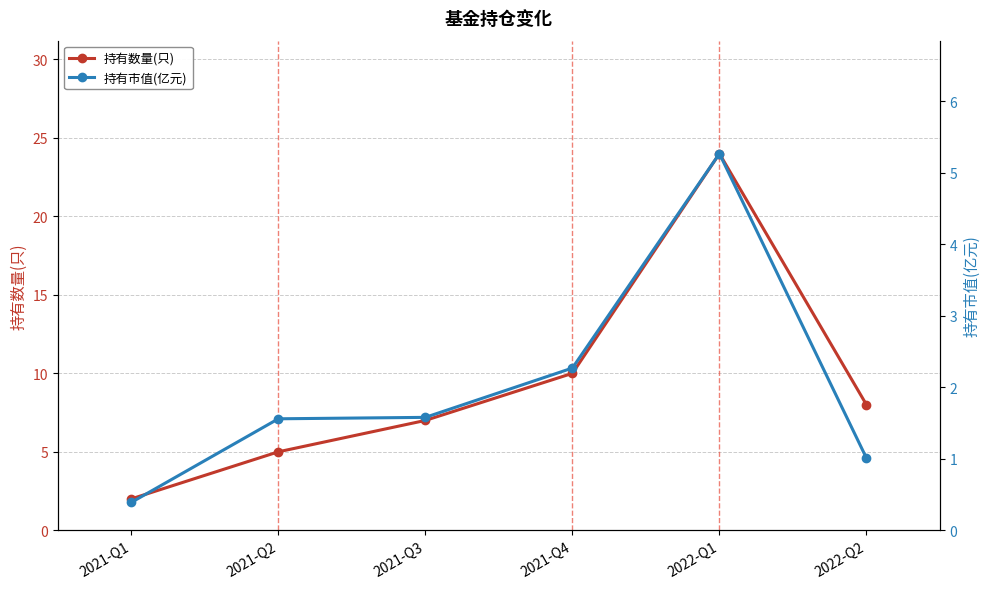

True or false: 持有市值(亿元) and 持有数量(只) intersect in this chart.

False